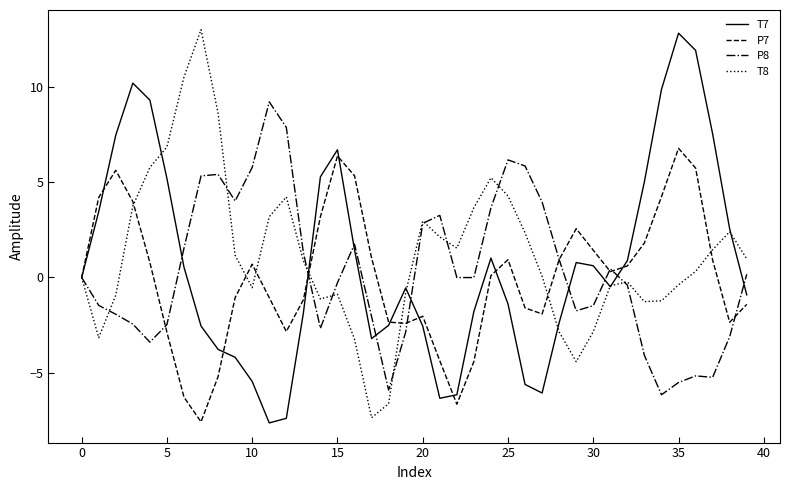

What is the maximum value shown in the chart?

13.0